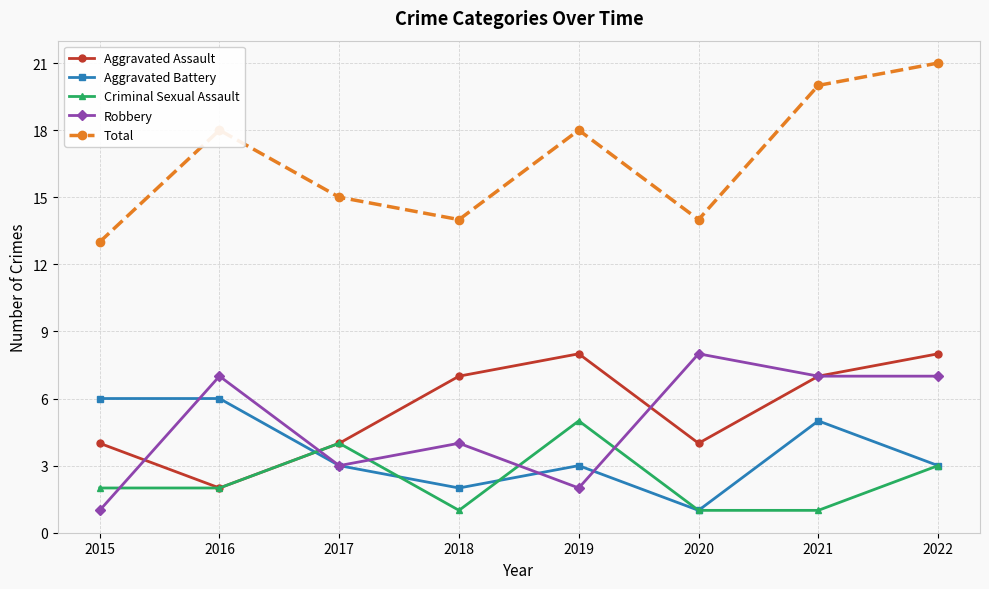

True or false: Criminal Sexual Assault has more than 2 points higher than both neighbors.

False